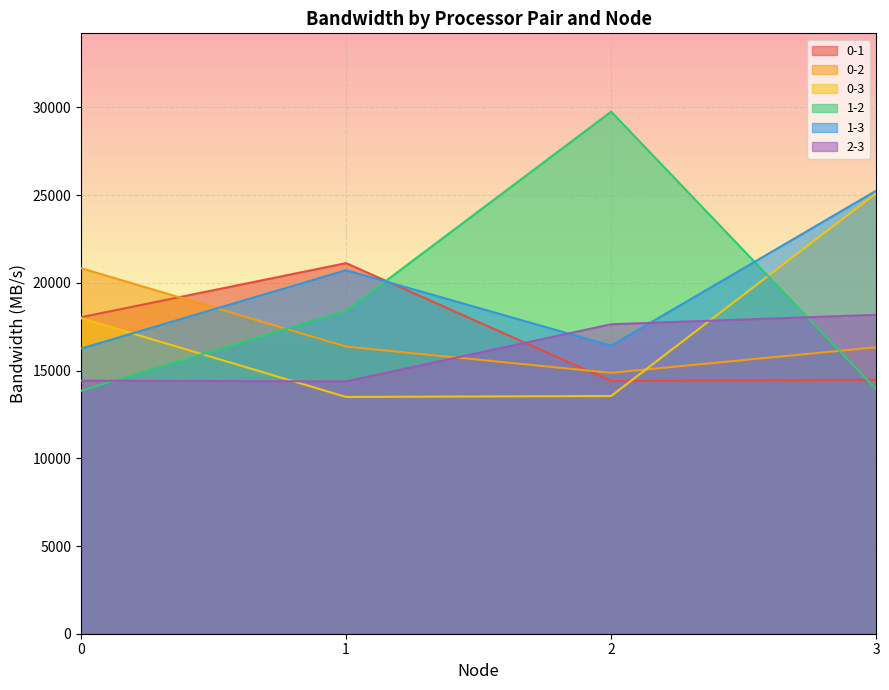

True or false: 1-2 has a value of 29759.4 at 2.

True